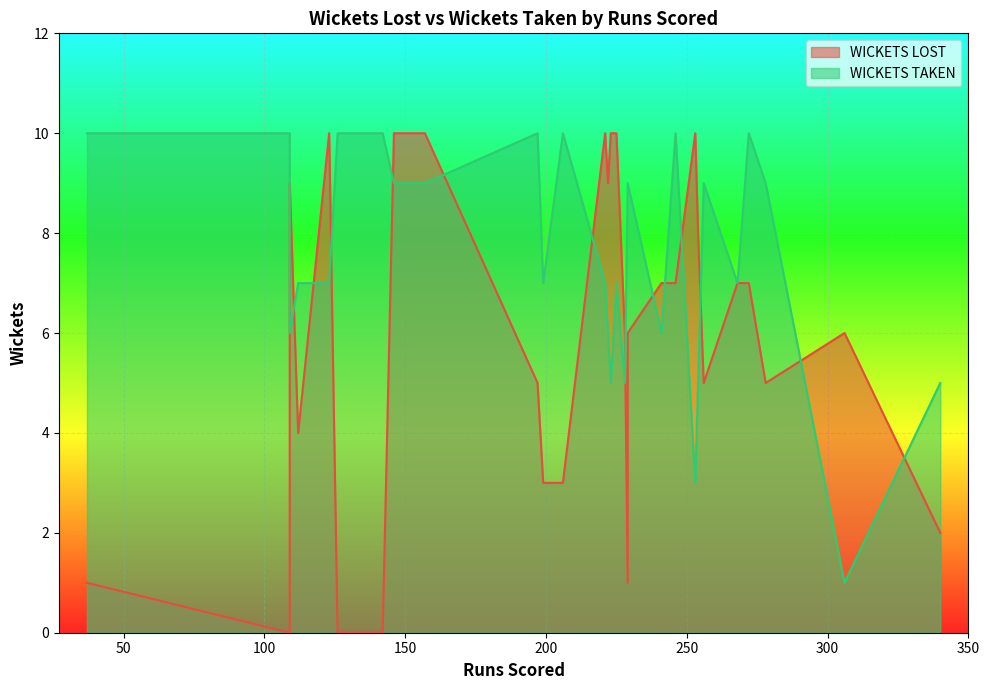

Is it true that WICKETS TAKEN equals 5 at 254?

True